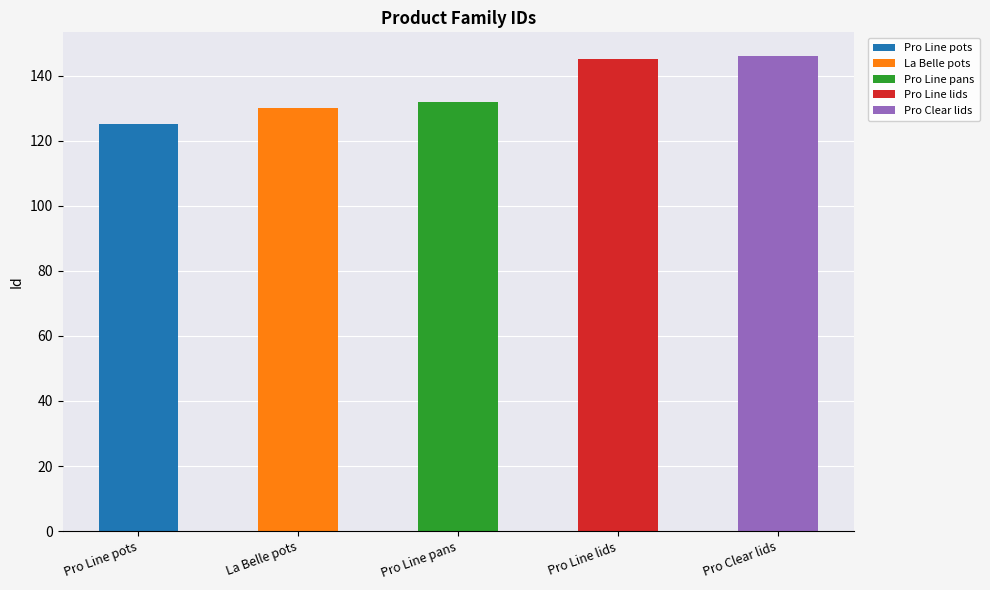

What is the label of the 4th bar from the right?

La Belle pots